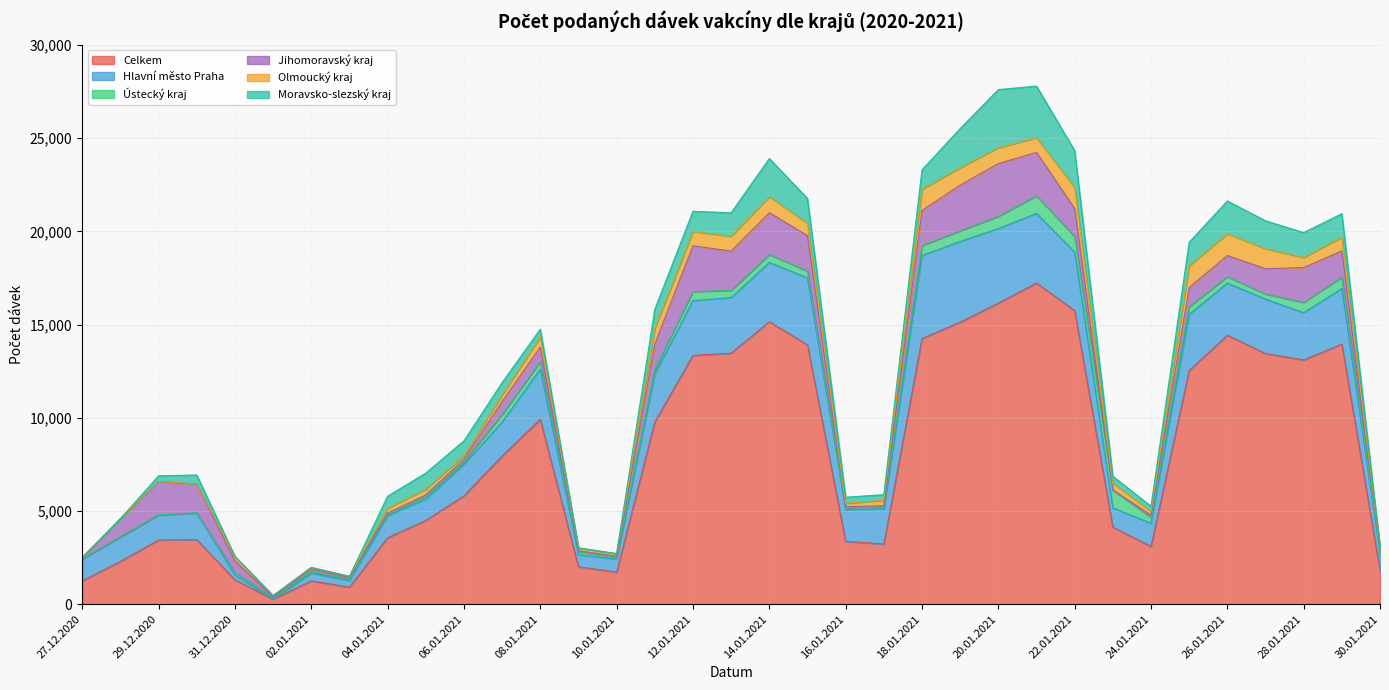

What is the difference between the maximum and minimum values in the Ústecký kraj series?

955